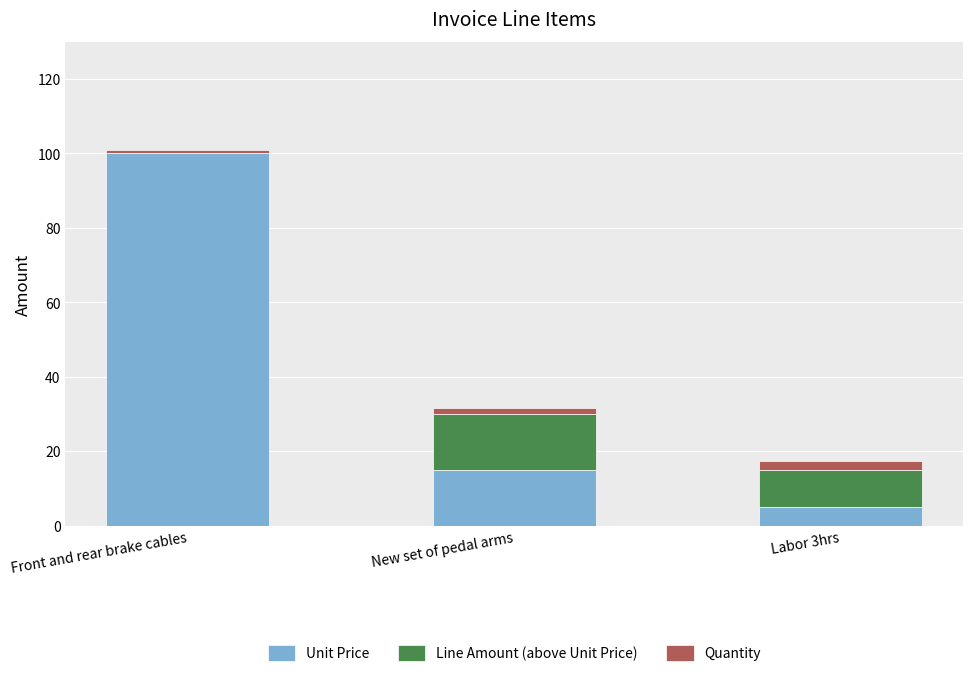

At which category is the sum across all series the highest?

Front and rear brake cables